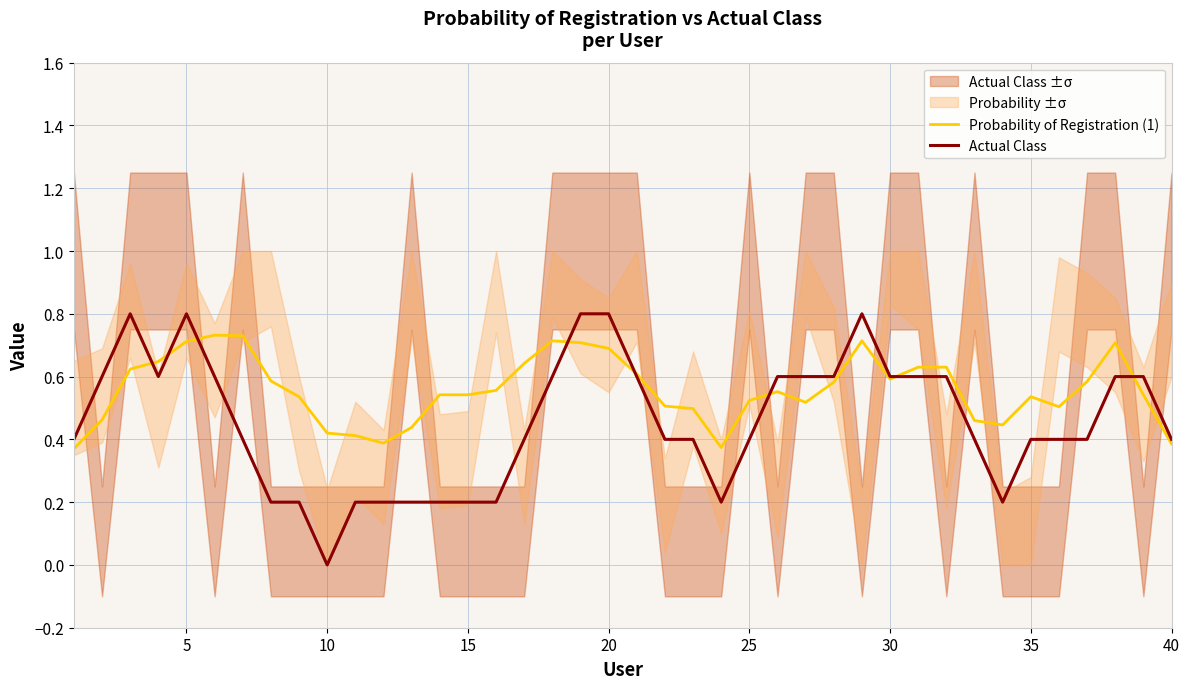

What is the value of the Probability of Registration (1) point at the 12th from the left?

0.4